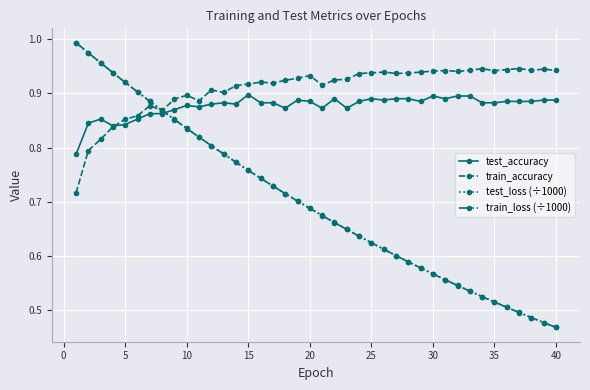

How many lines are shown in the chart?

4